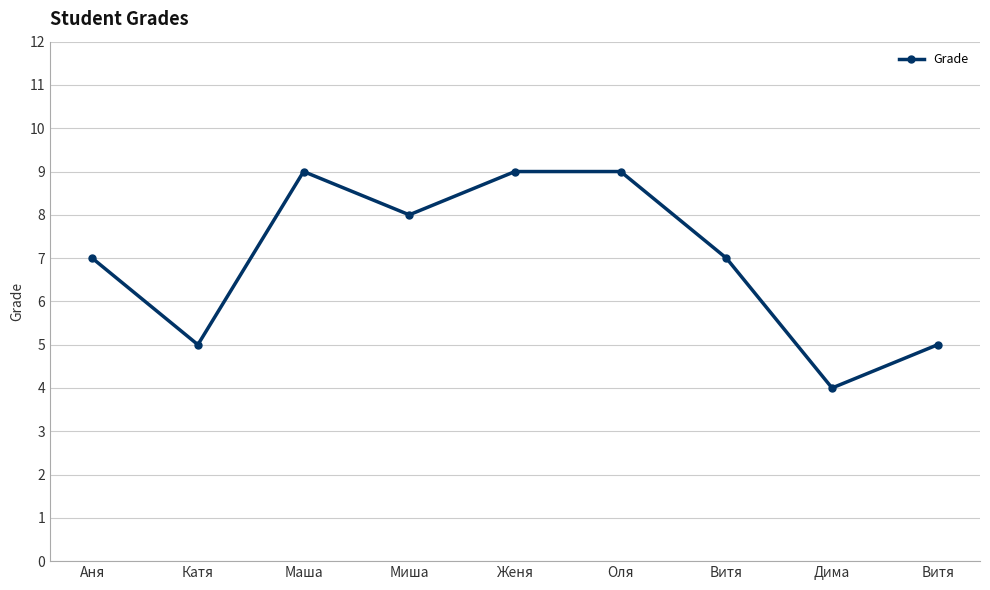

At which label does the data first exceed 7?

Маша